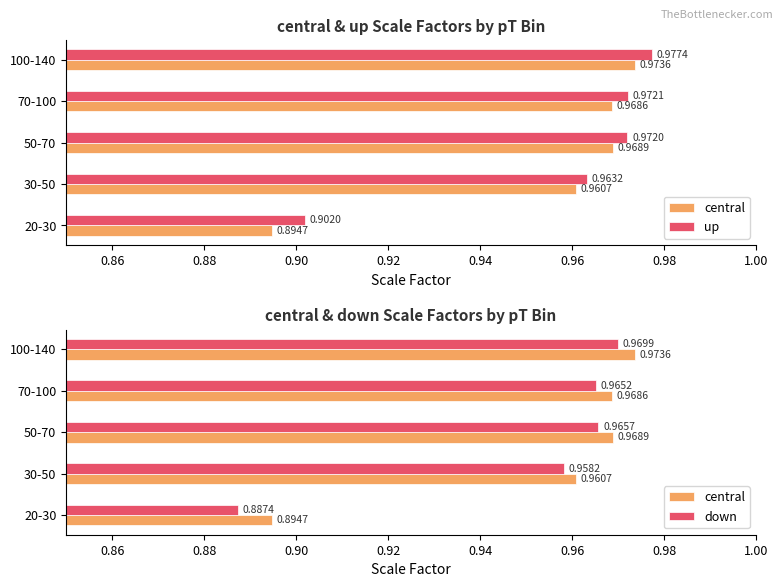

At how many categories does at least one series exceed 0?

5